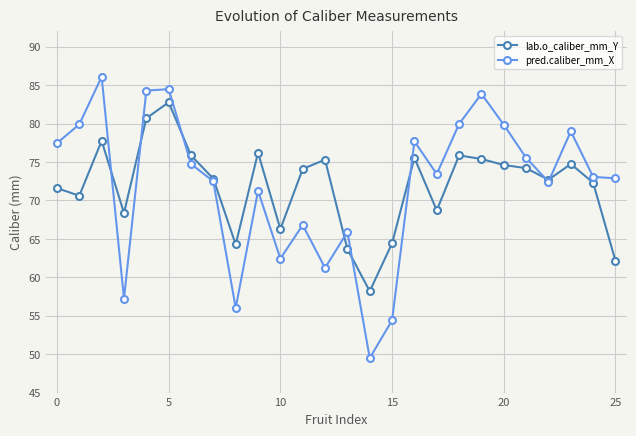

List the series in order of their peak value, highest first.

pred.caliber_mm_X, lab.o_caliber_mm_Y